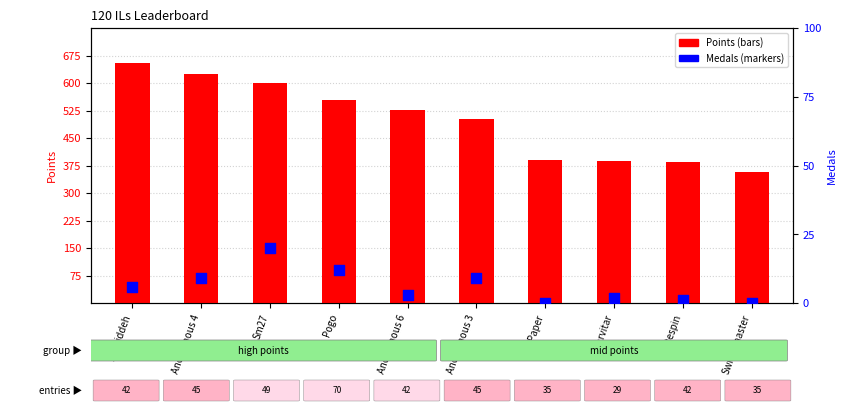

Which series contains the lowest Y value?

Medals